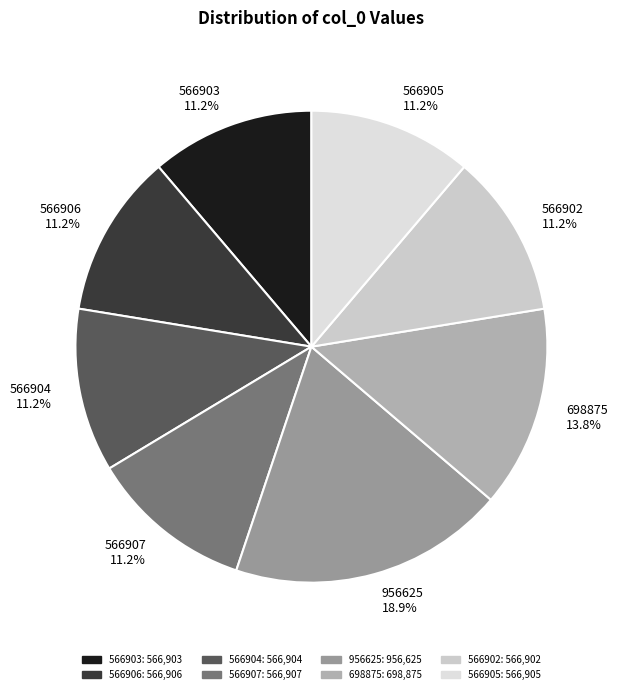

Is 566907 the majority of the pie?

No